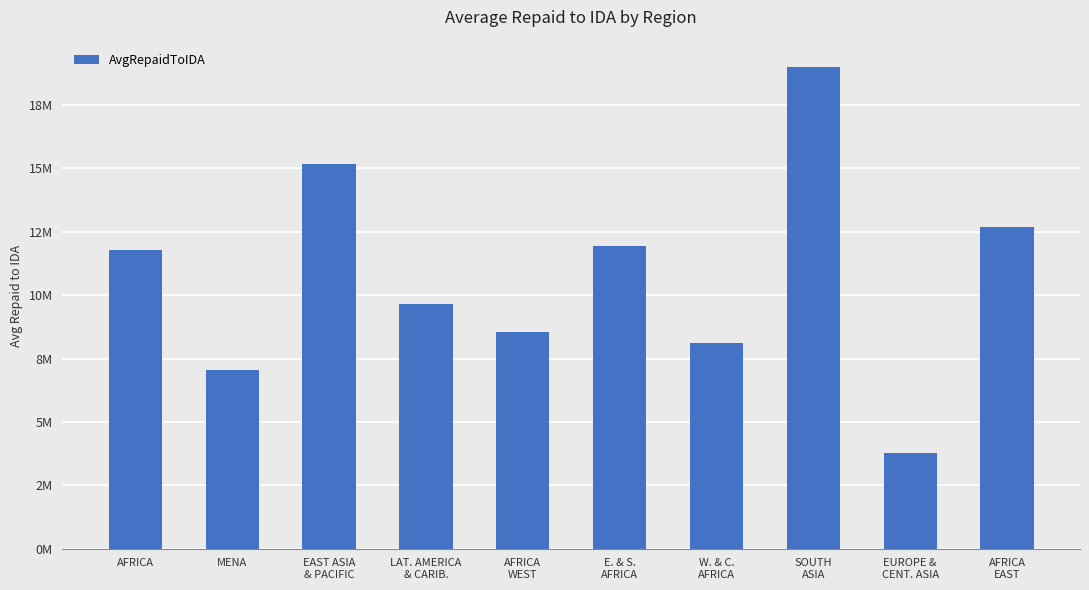

Does the chart contain any negative values?

No